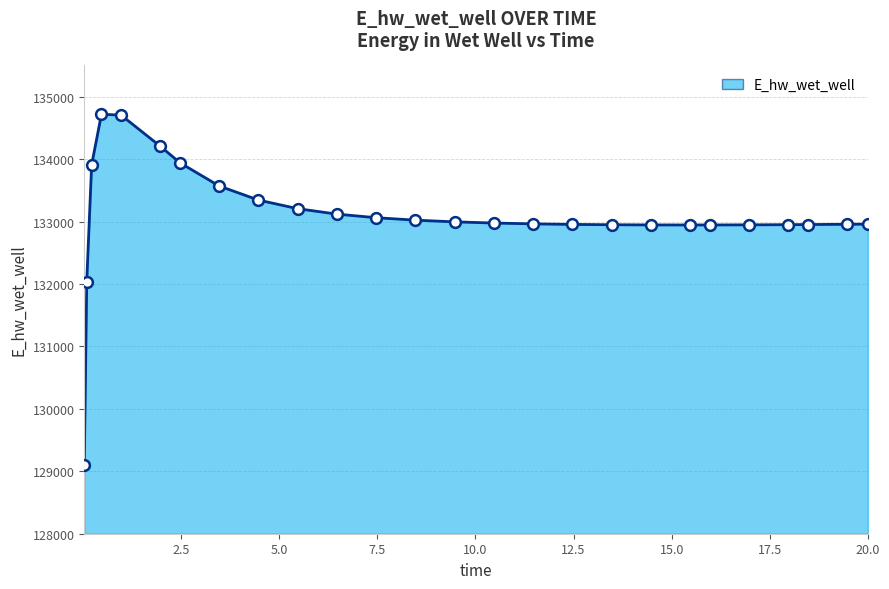

What is the difference between the maximum and minimum values?

5614.0